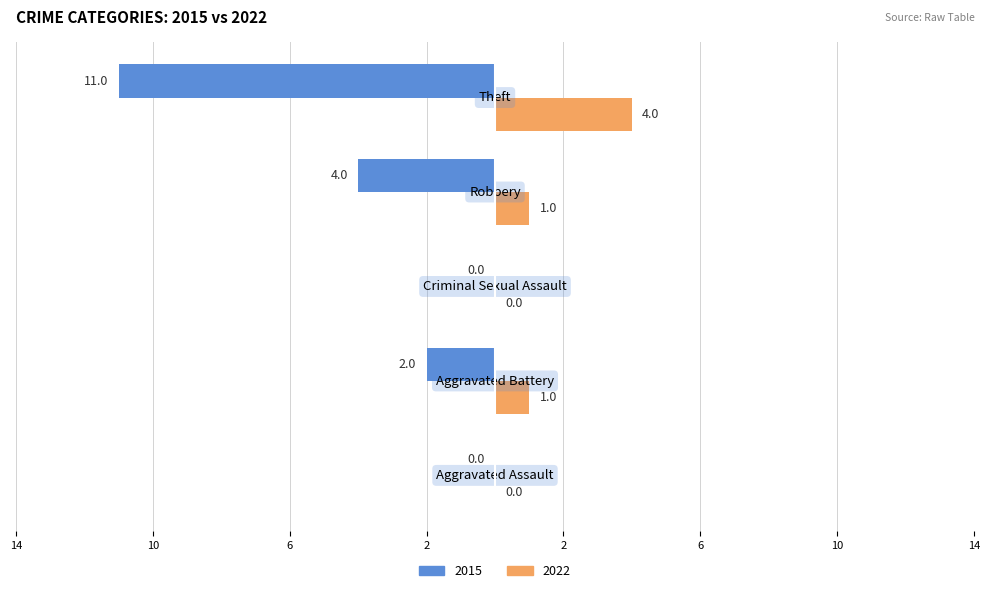

What are all the series names shown in the legend?

2015, 2022